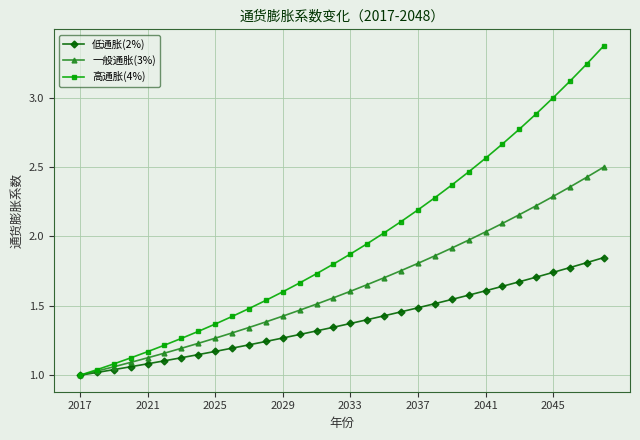

Which series has the largest range (max minus min)?

高通胀(4%)